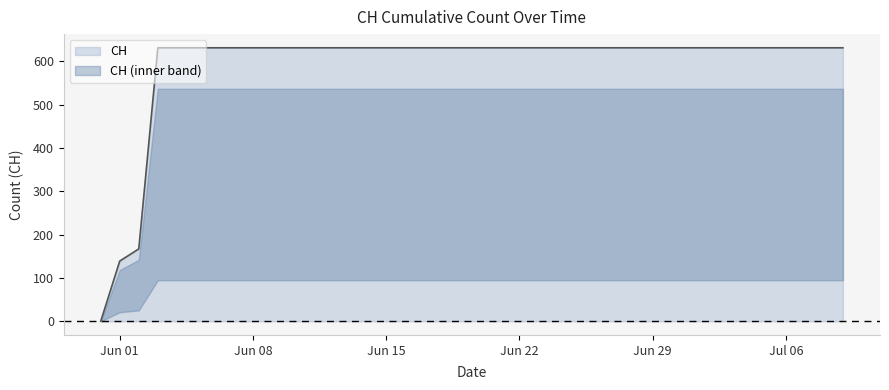

What position from the left is 2020-06-27?

28